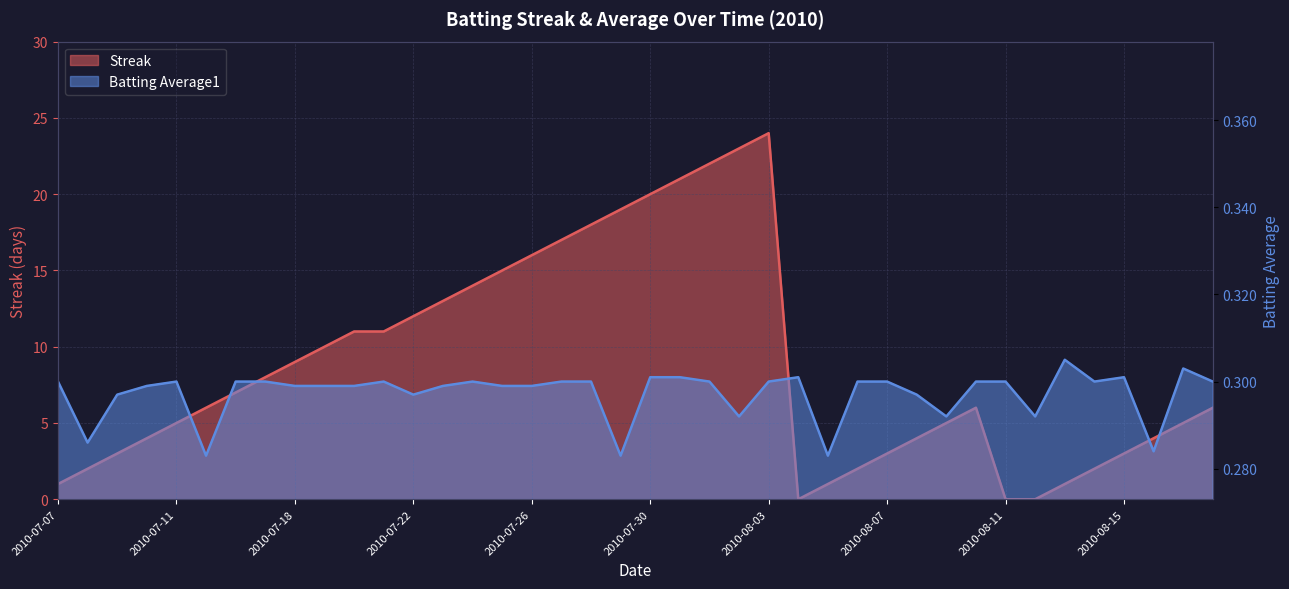

List the series in order of their overall mean, highest first.

Streak, Batting Average1